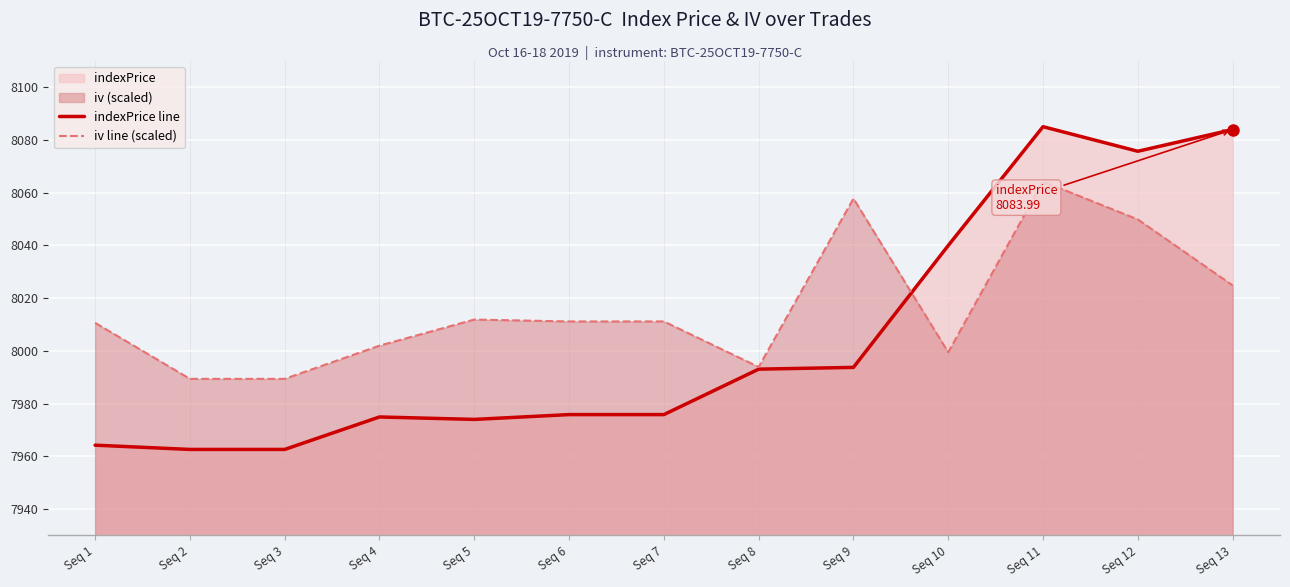

Between Seq 6 and Seq 11, which series saw the biggest shift?

indexPrice line